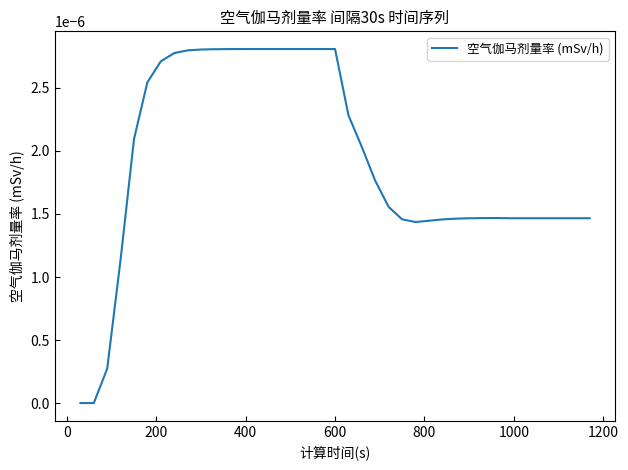

How many points are higher than both their immediate neighbors (excluding endpoints)?

1